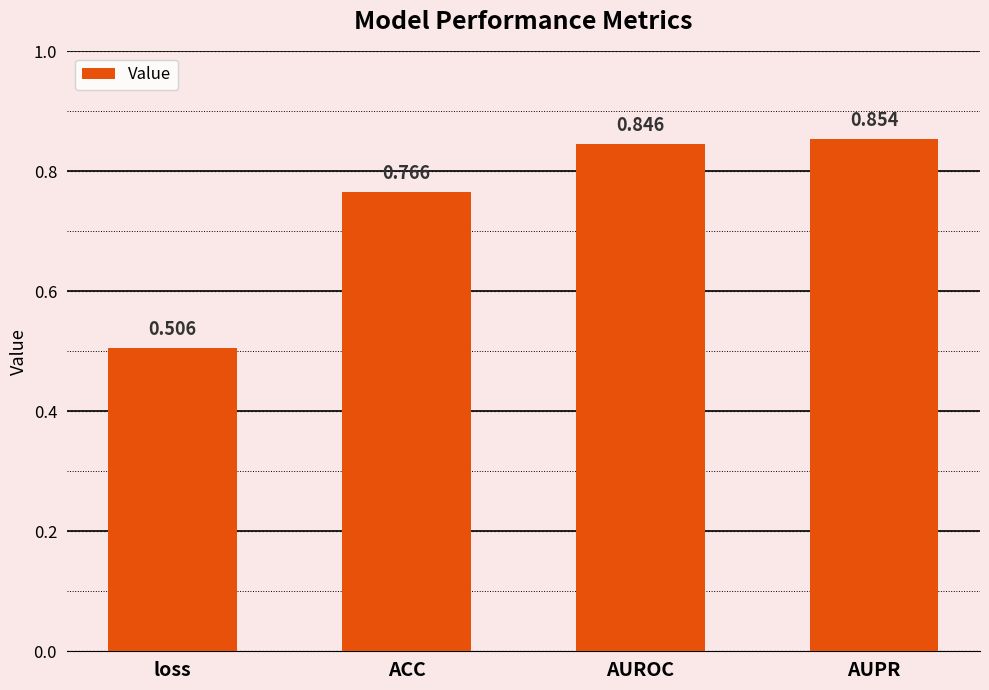

What is the label of the 4th bar from the right?

loss